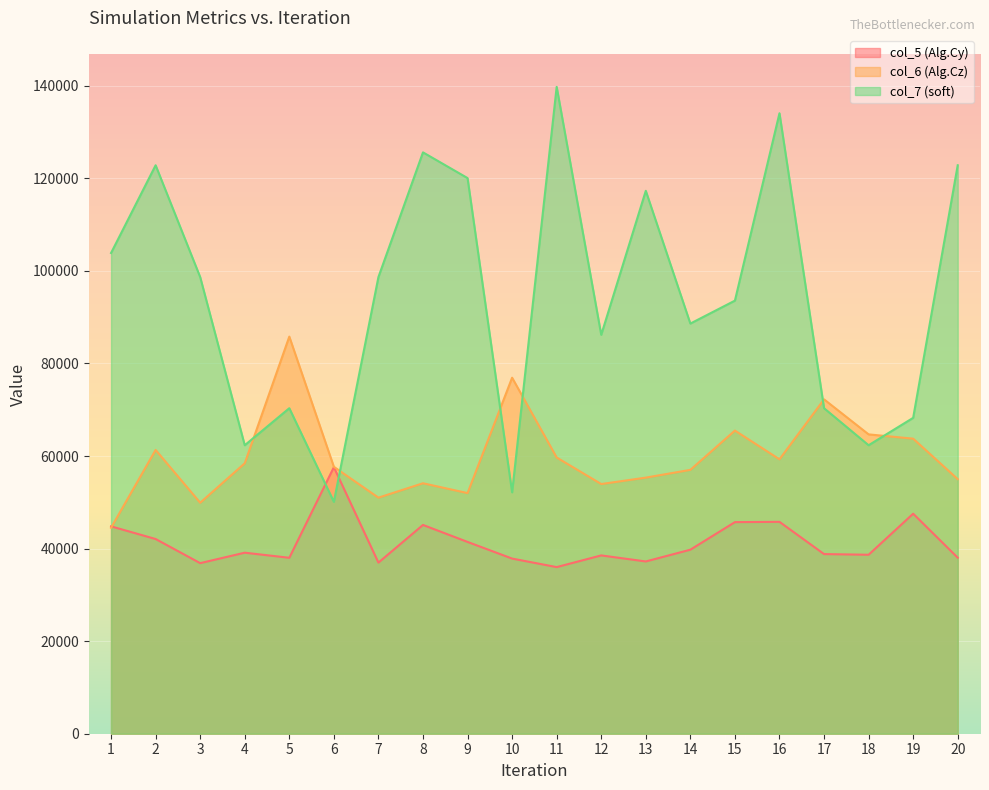

Which series changed the most between 11 and 17?

col_7 (soft)